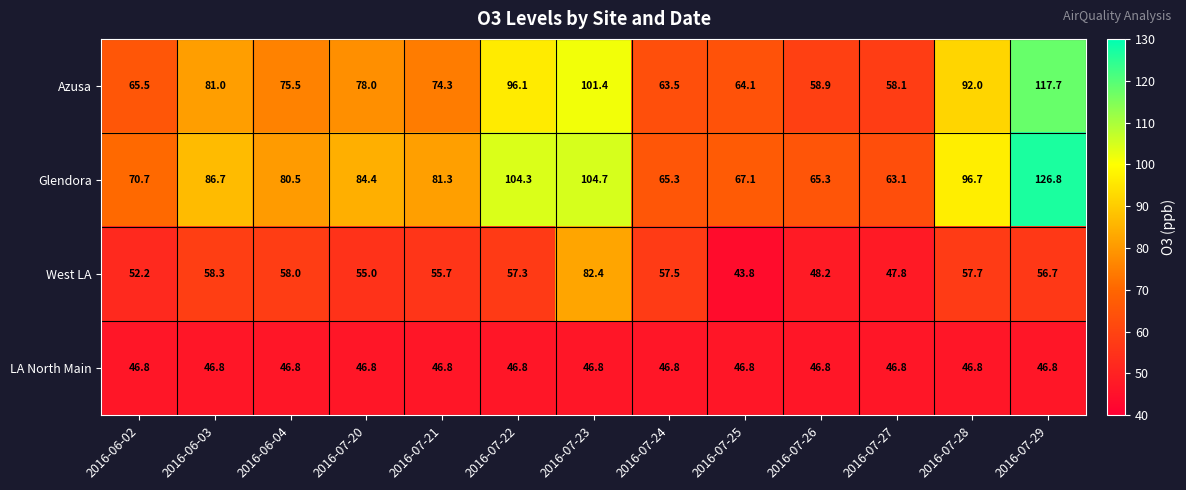

Rank the series at 2016-07-22 from highest to lowest value.

Glendora, Azusa, West LA, LA North Main